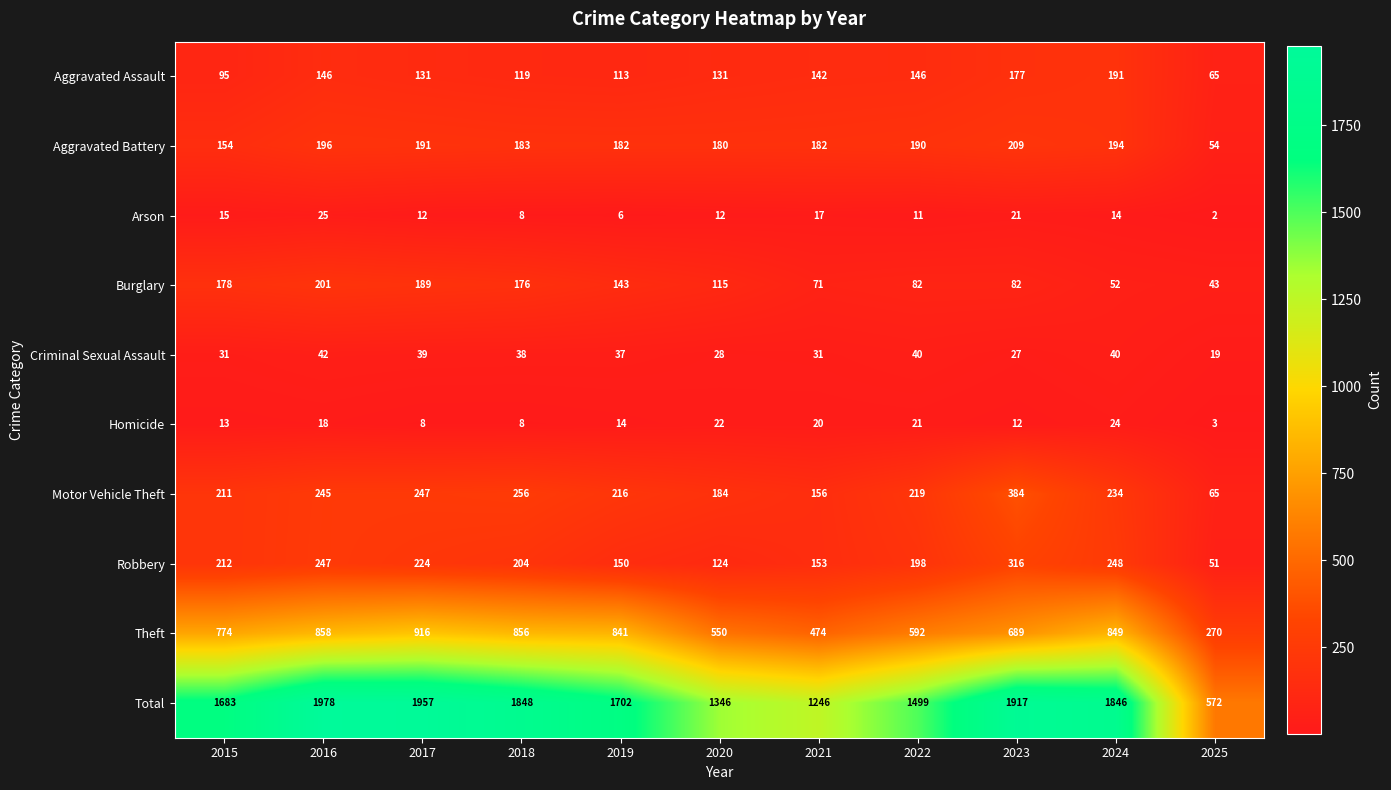

List the series in order of their peak value, highest first.

Total, Theft, Motor Vehicle Theft, Robbery, Aggravated Battery, Burglary, Aggravated Assault, Criminal Sexual Assault, Arson, Homicide